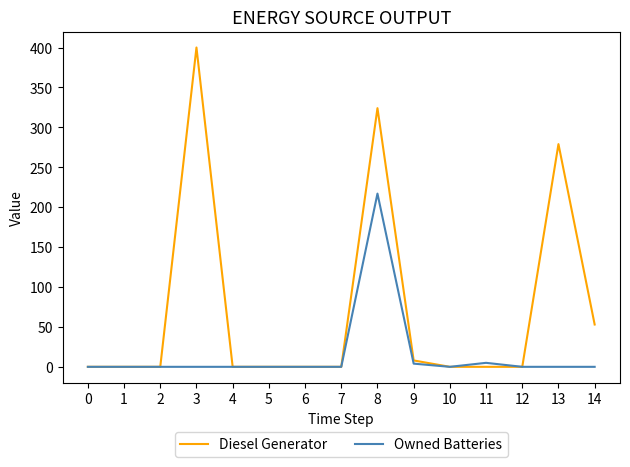

What is the greatest value displayed?

400